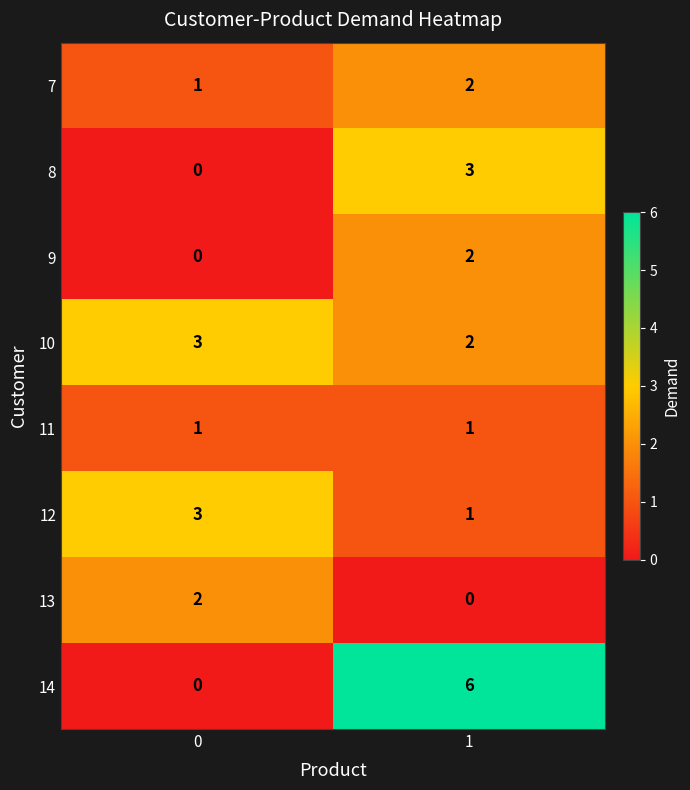

Is it true that 9 equals 2 at 1?

True